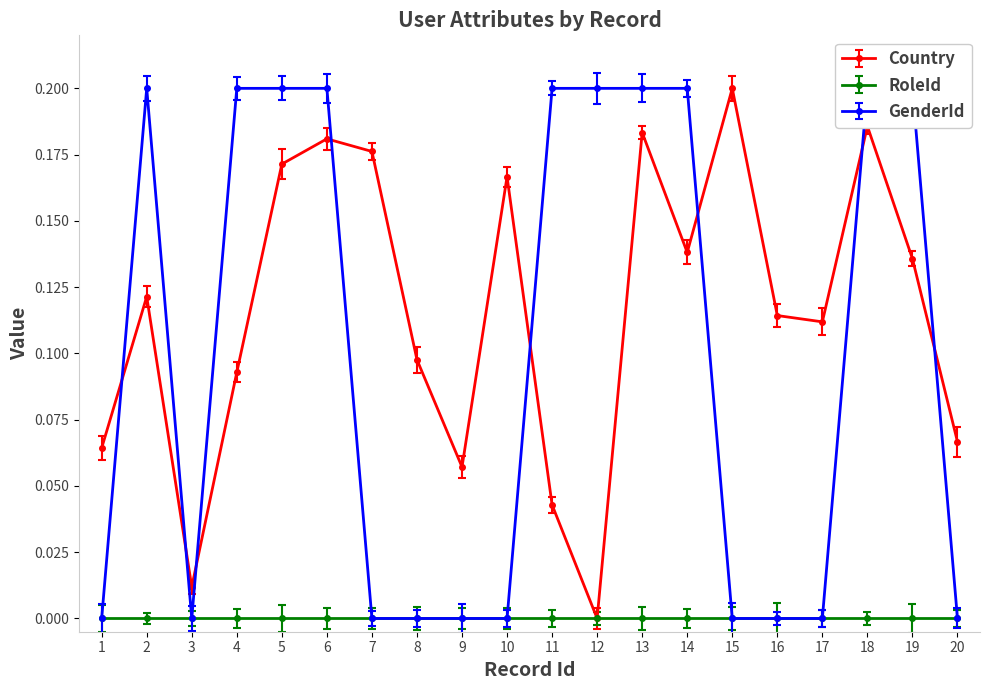

How many interior local valleys does the Country series have?

5